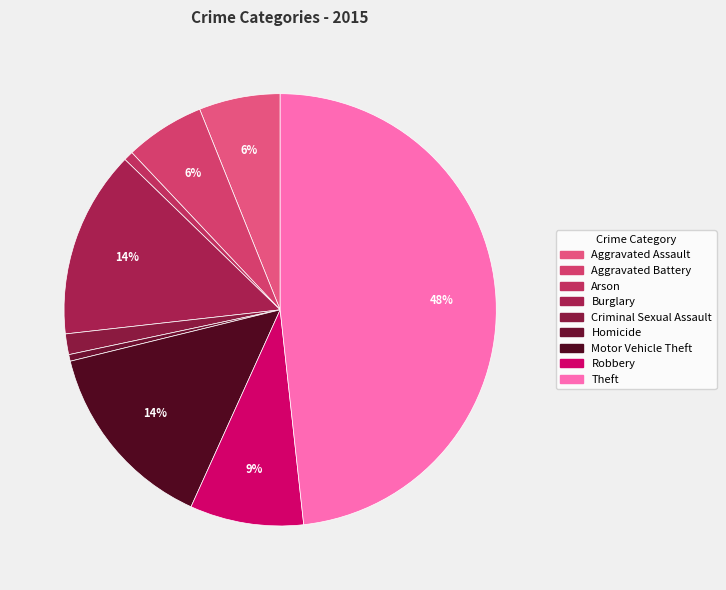

Which slice is the largest?

Theft